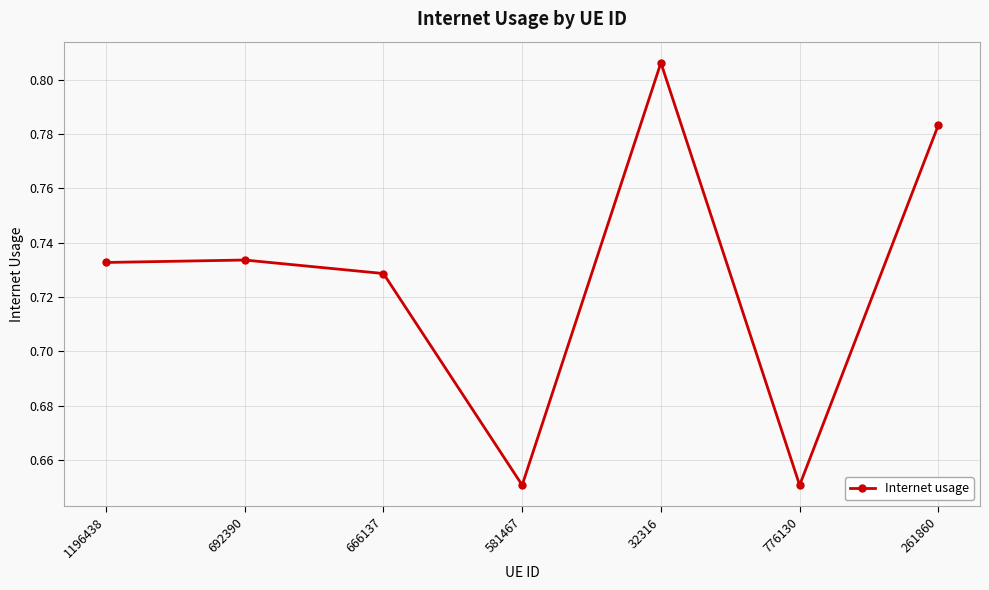

What position from the left is 666137?

3